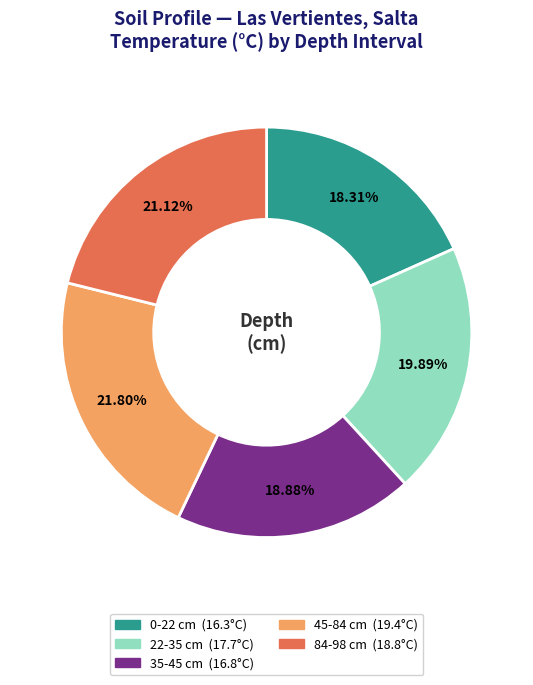

Combined, do 22-35 and 84-98 account for over 50%?

No